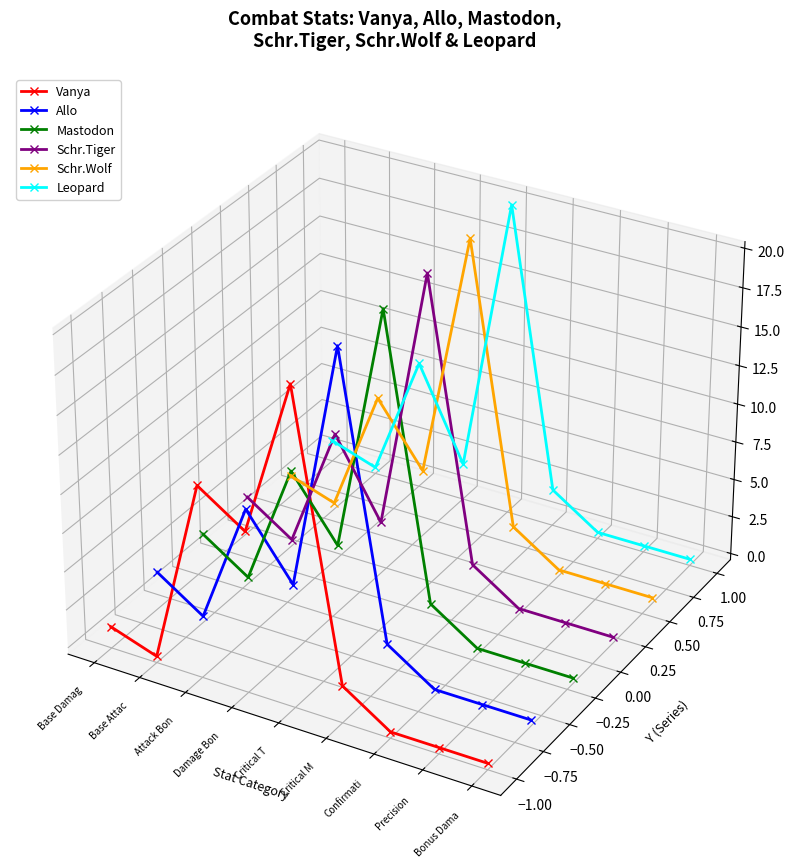

How many interior local valleys does the Schr.Tiger series have?

2